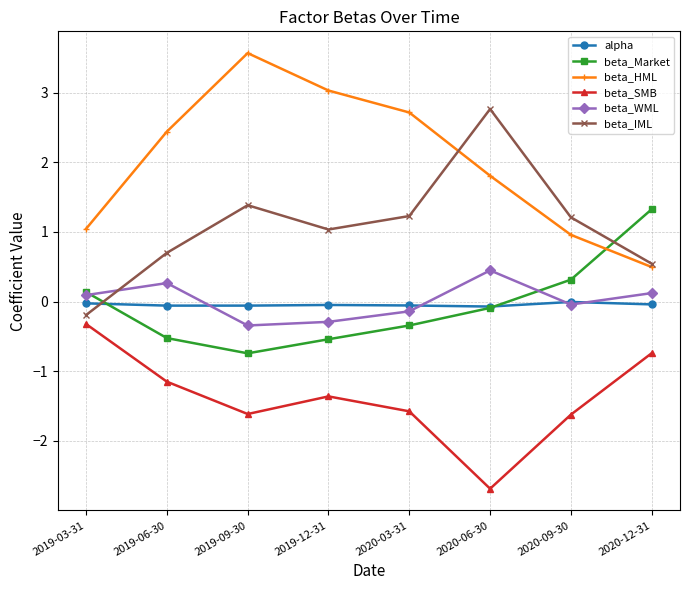

What is the smallest value displayed?

-2.7